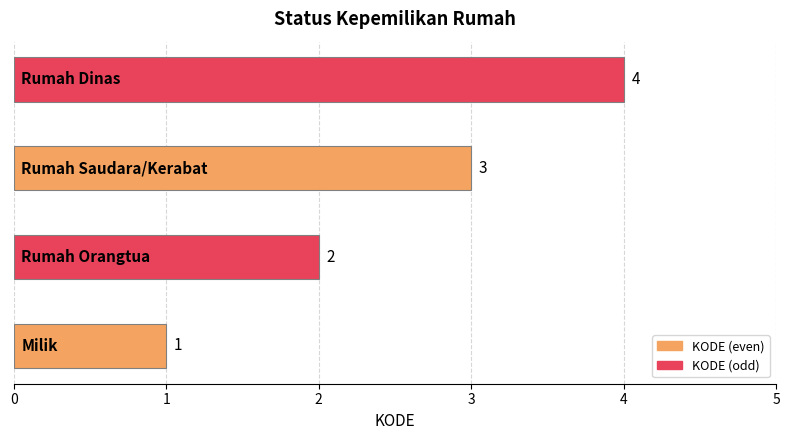

What is the difference between the maximum and minimum values?

3